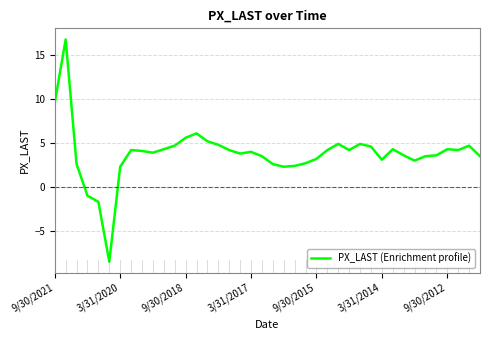

Does the chart display data point markers on the line(s)?

No